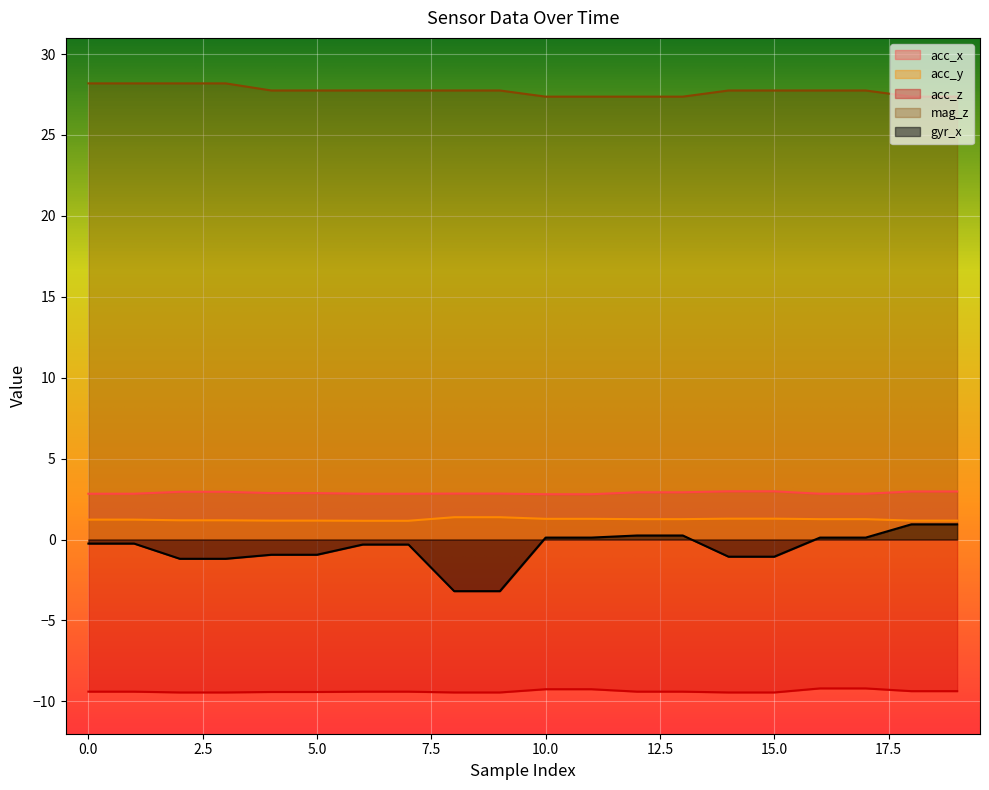

What is the minimum value for mag_z?

27.4